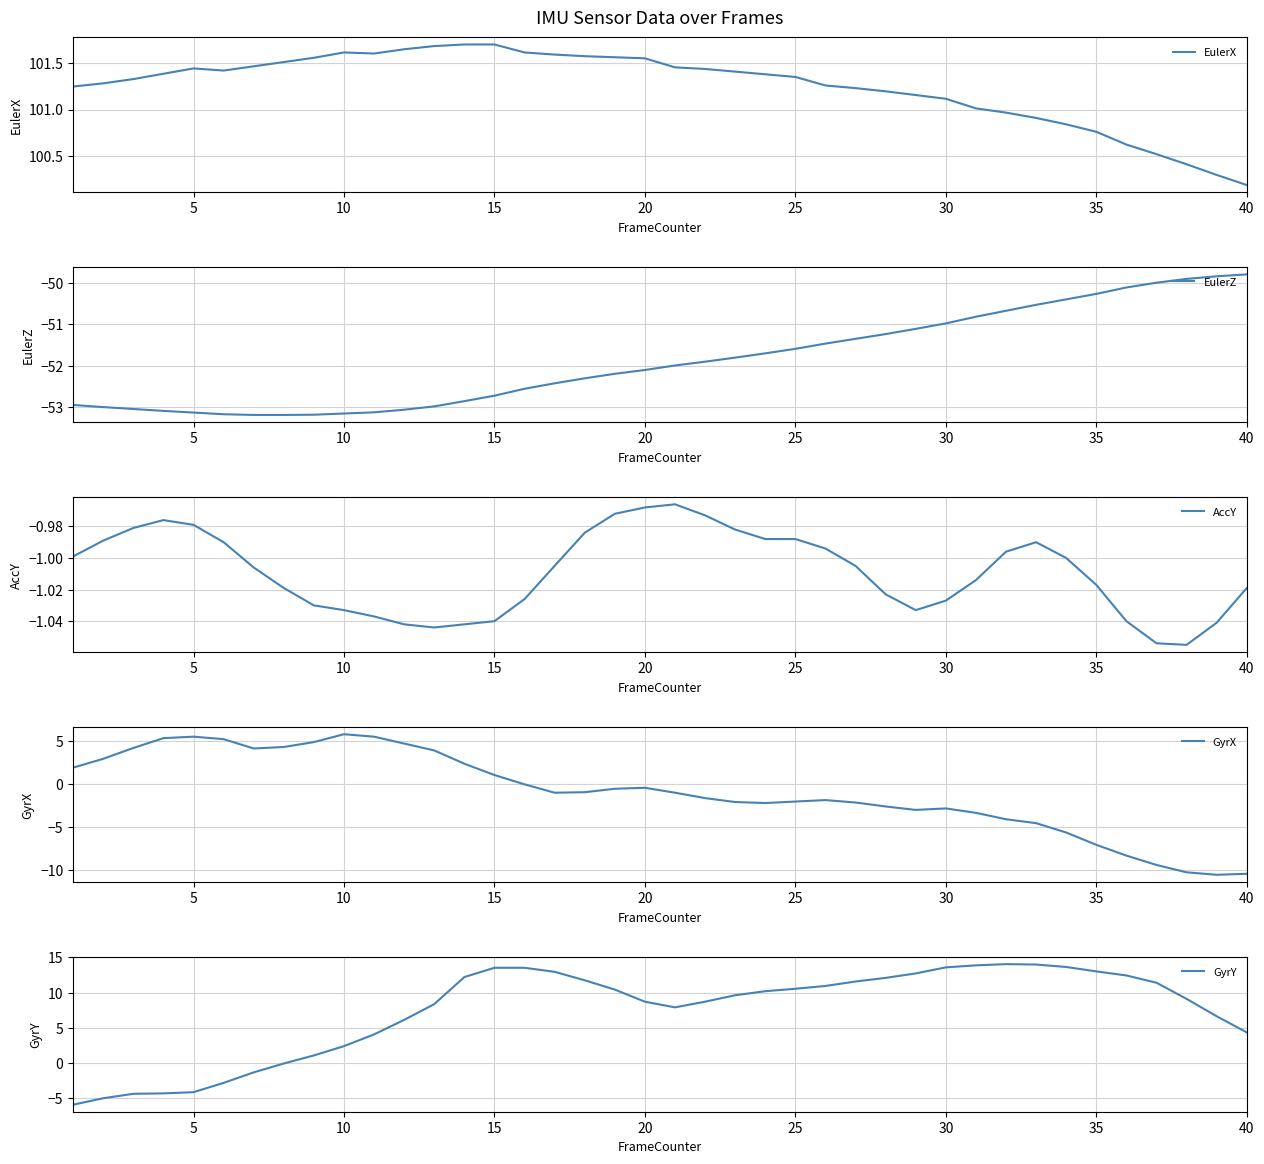

What is the difference between the maximum and minimum values in the AccY series?

0.1